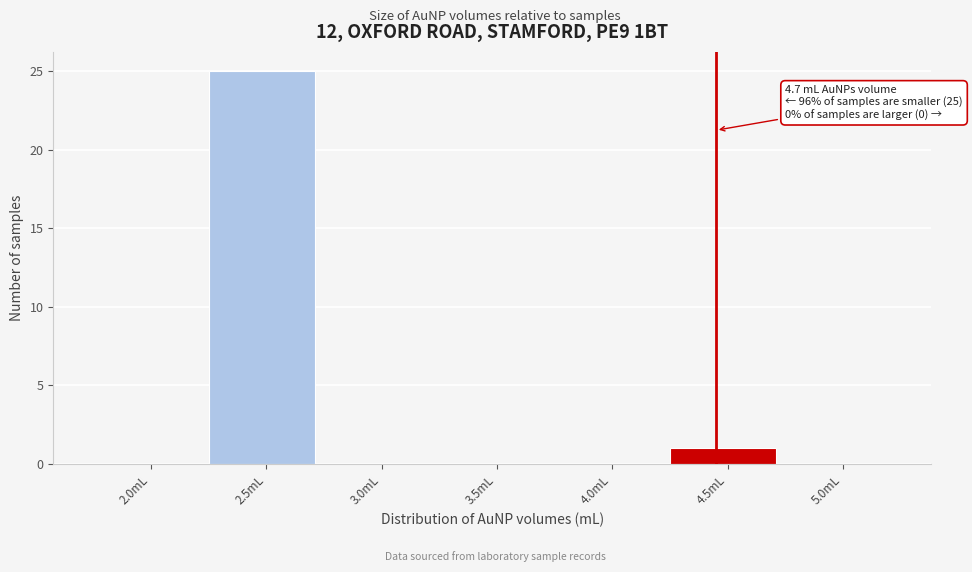

Reading right to left, transcribe all the data shown in this chart.

5.0mL=0	4.5mL=1	4.0mL=0	3.5mL=0	3.0mL=0	2.5mL=25	2.0mL=0